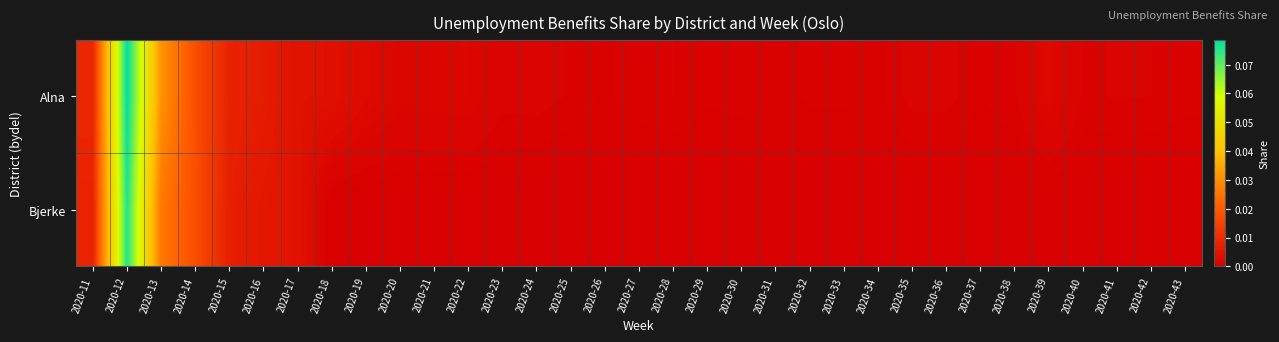

At which category is the sum across all series the highest?

2020-12